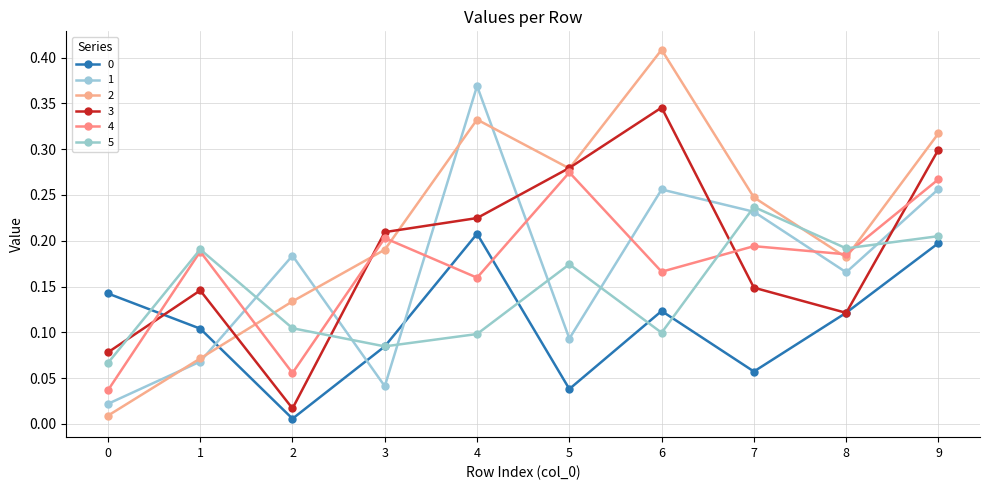

In 3, how many points are lower than both neighbors (excluding endpoints)?

2